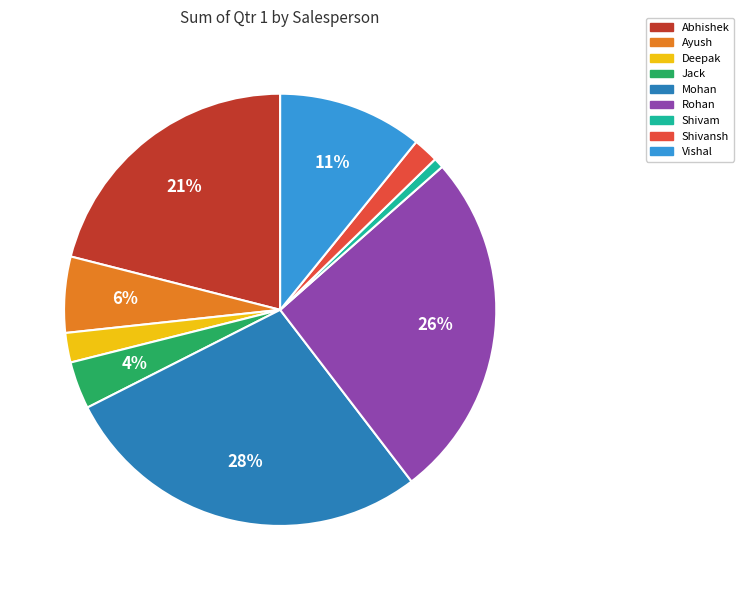

Which category has the biggest portion of the pie?

Mohan